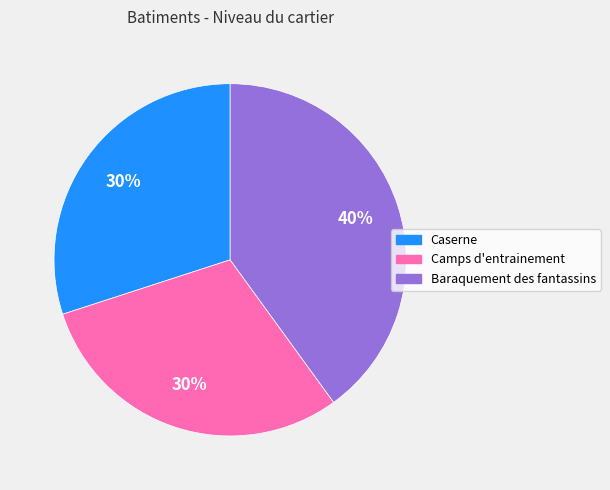

How many segments does this pie chart have?

3